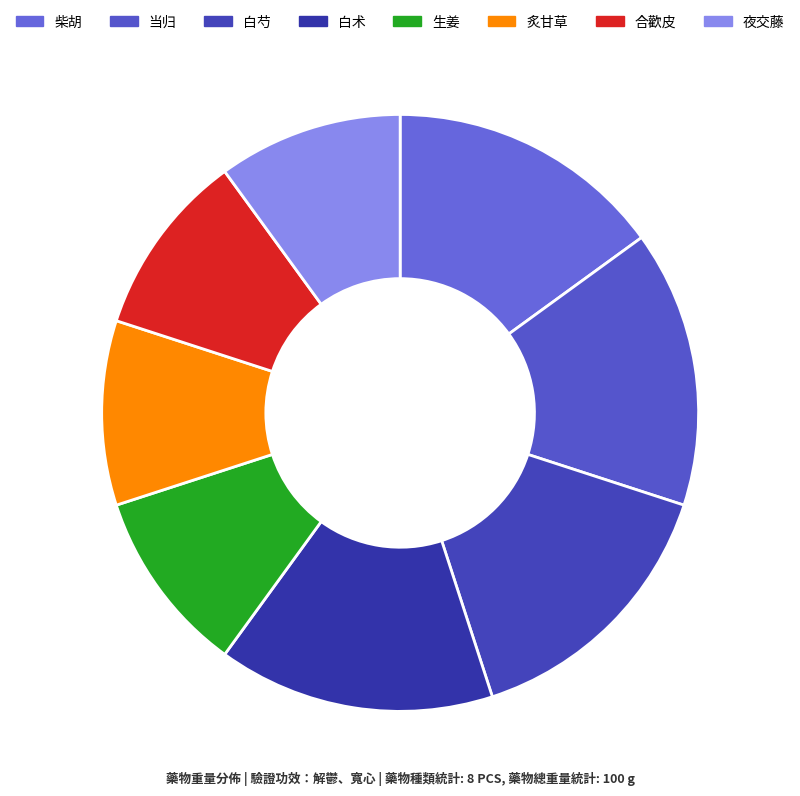

What percentage is NOT represented by 当归?

85.0%